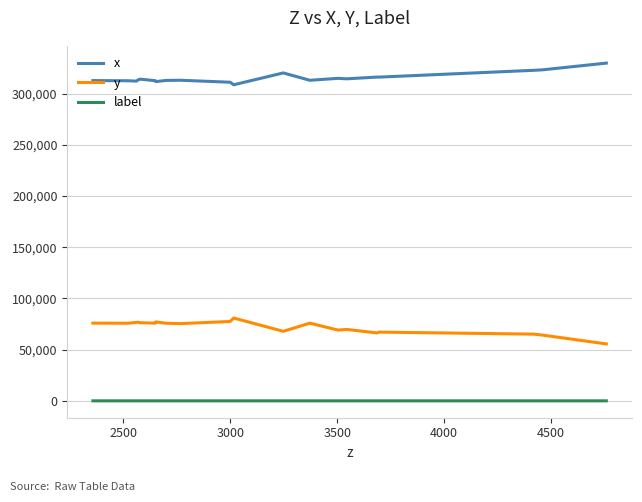

What is the highest value of the x series?

329752